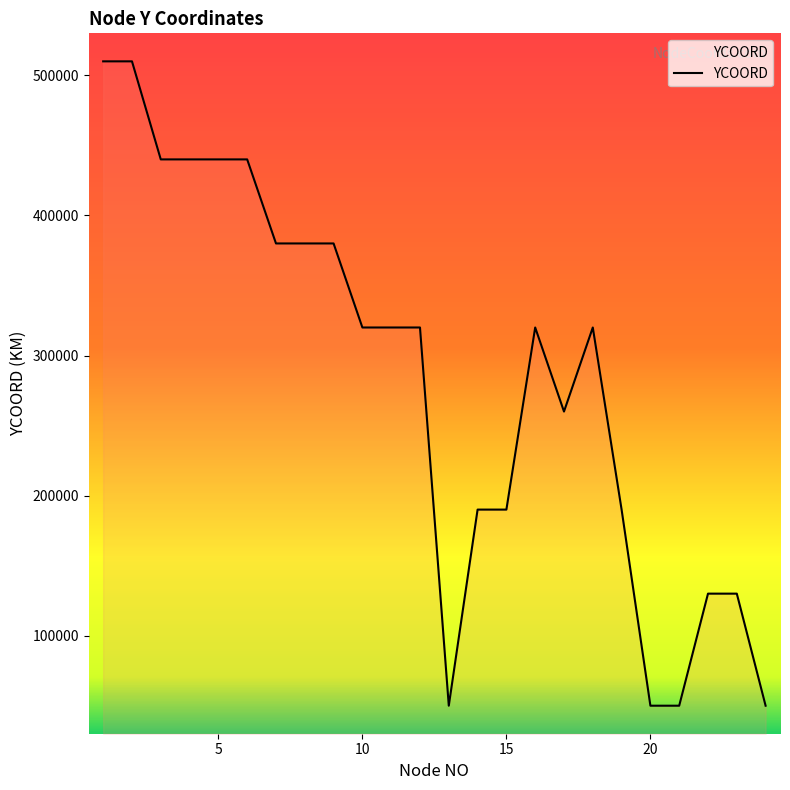

Reading left to right, list all the values displayed in this chart.

510000	510000	440000	440000	440000	440000	380000	380000	380000	320000	320000	320000	50000	190000	190000	320000	260000	320000	190000	50000	50000	130000	130000	50000